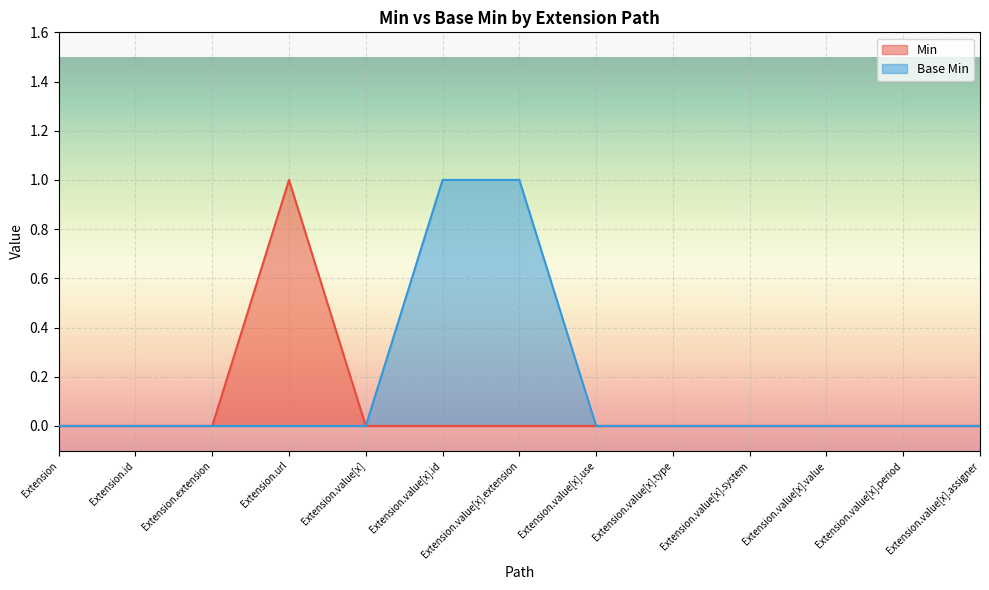

List the series in order of their overall mean, highest first.

Base Min, Min